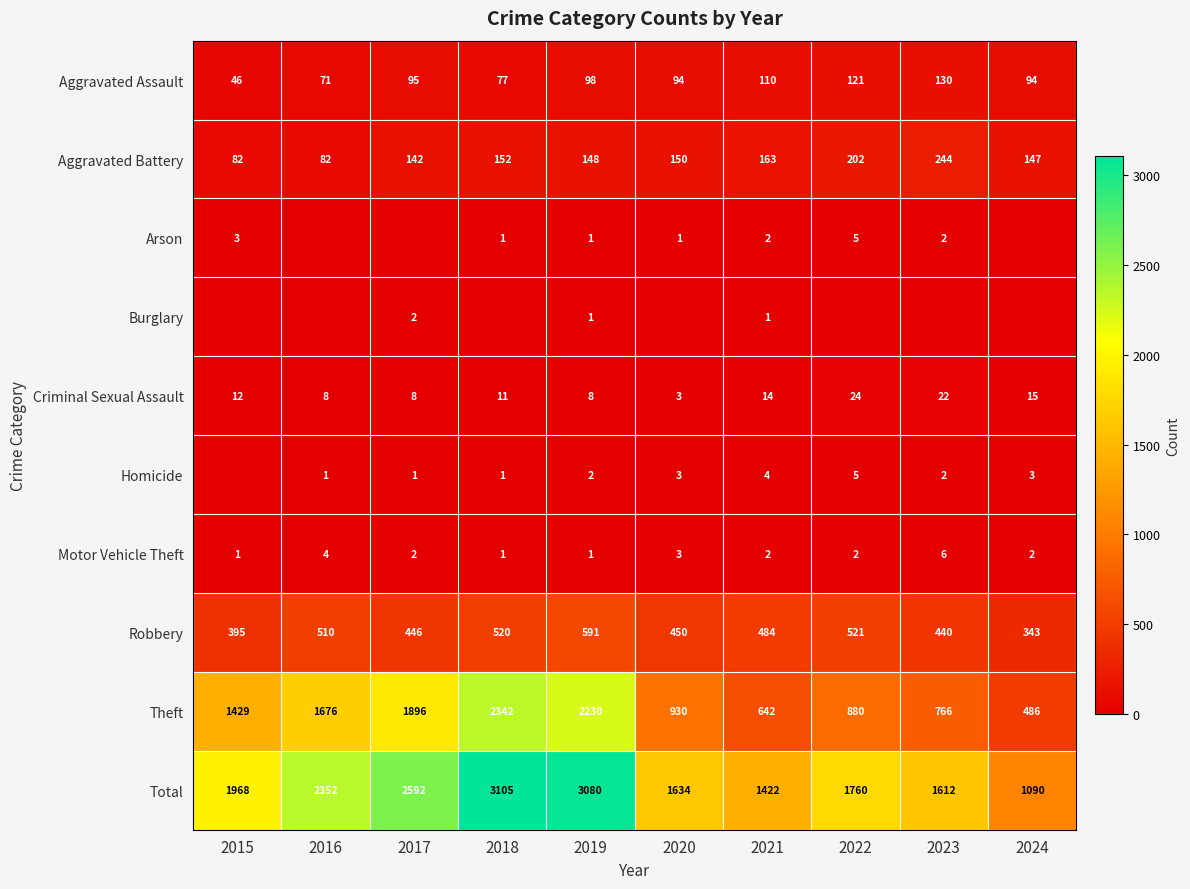

True or false: Aggravated Assault has a value of 50 at 2017.

False